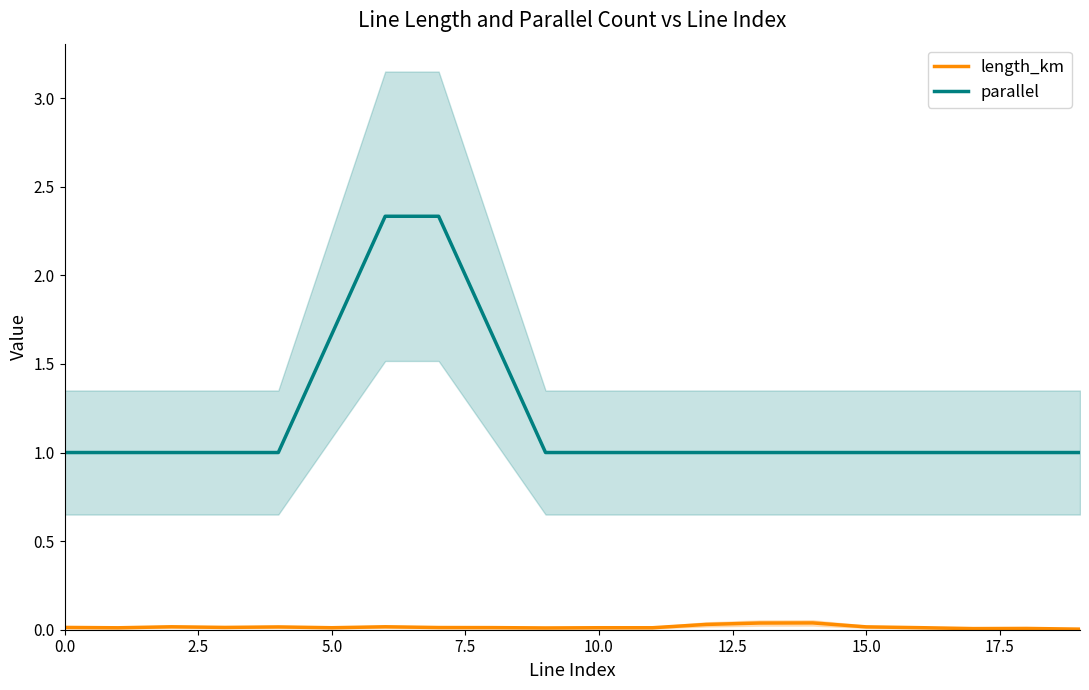

In parallel, how many points are higher than both neighbors (excluding endpoints)?

1